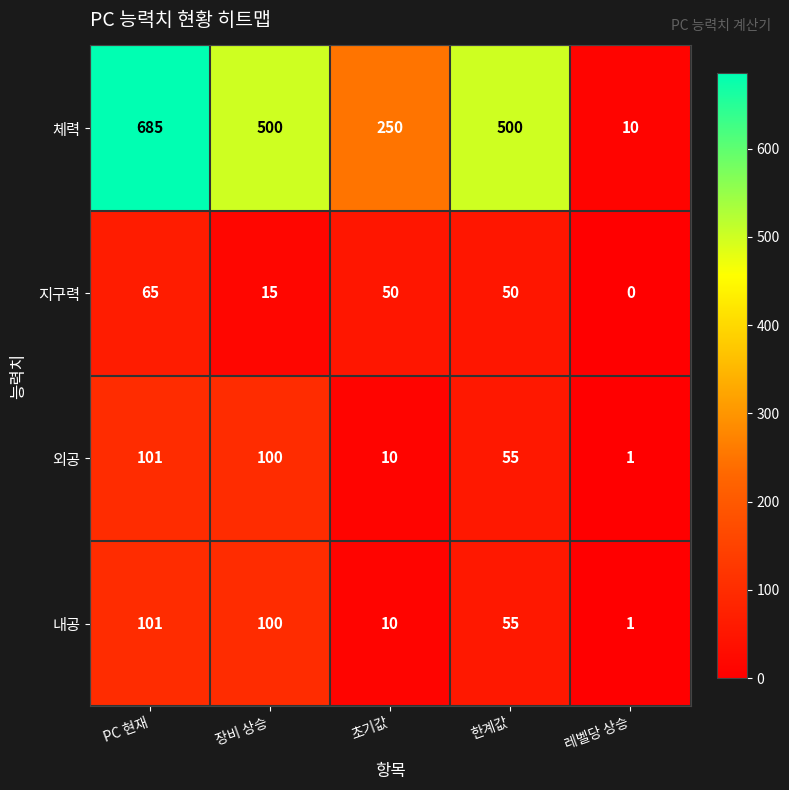

Which category has the highest value across all series?

PC 현재